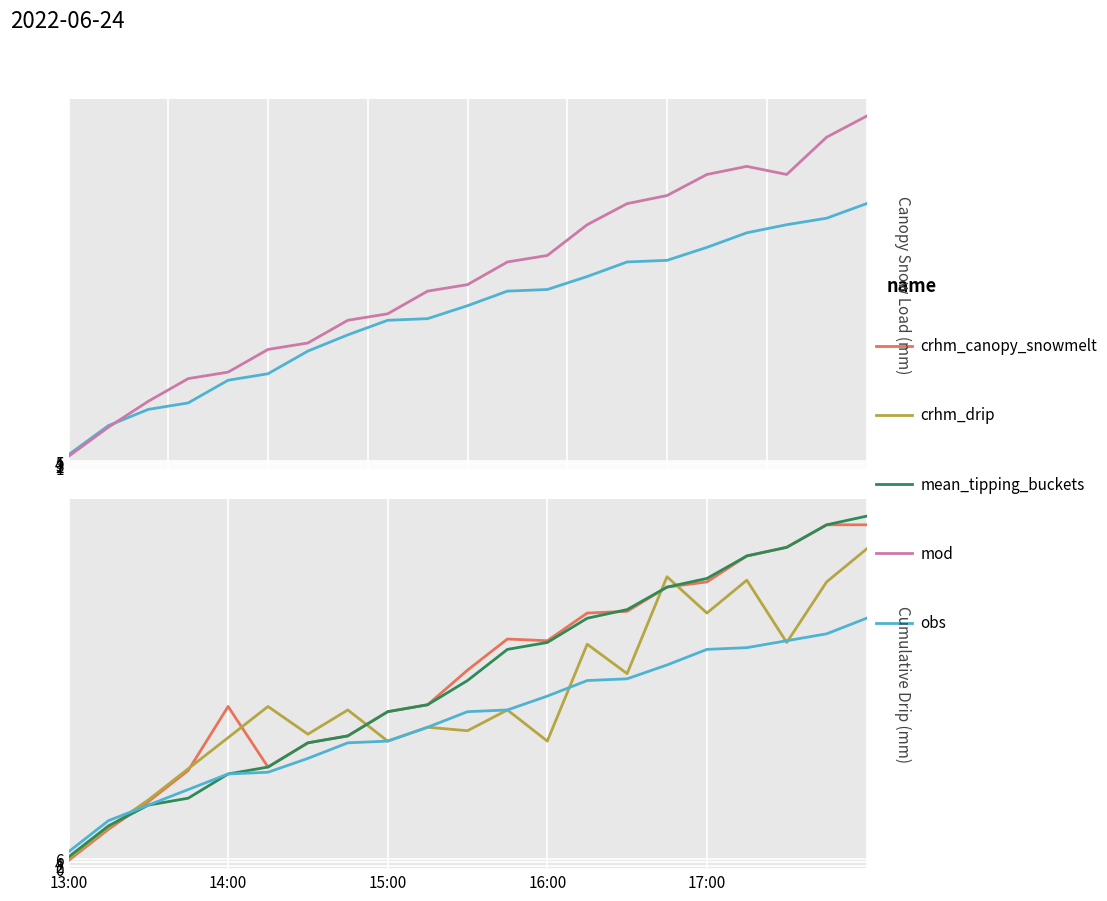

What are all the series names shown in the legend?

col_7, col_6, col_3, col_4, col_5, col_8